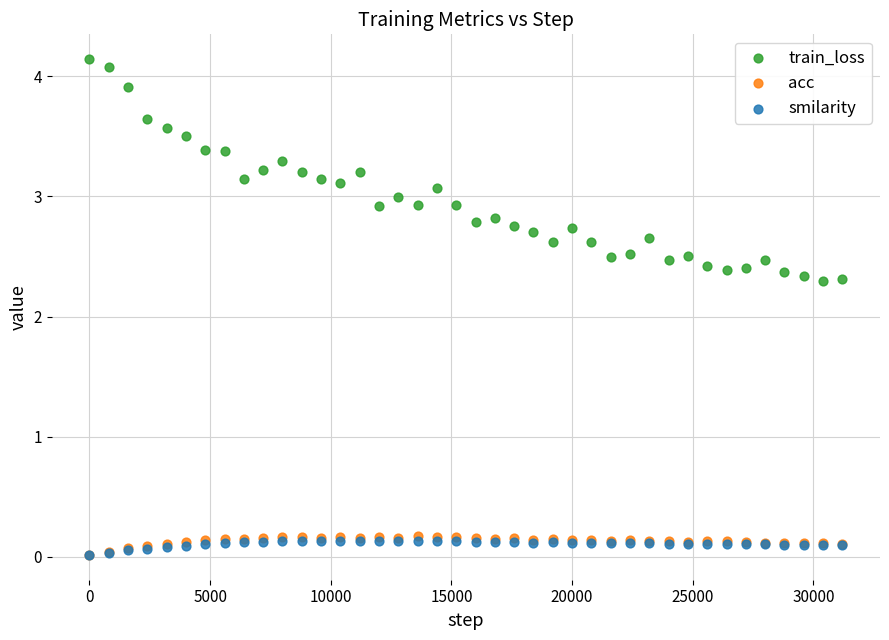

What are all the series names shown in the legend?

train_loss, acc, smilarity